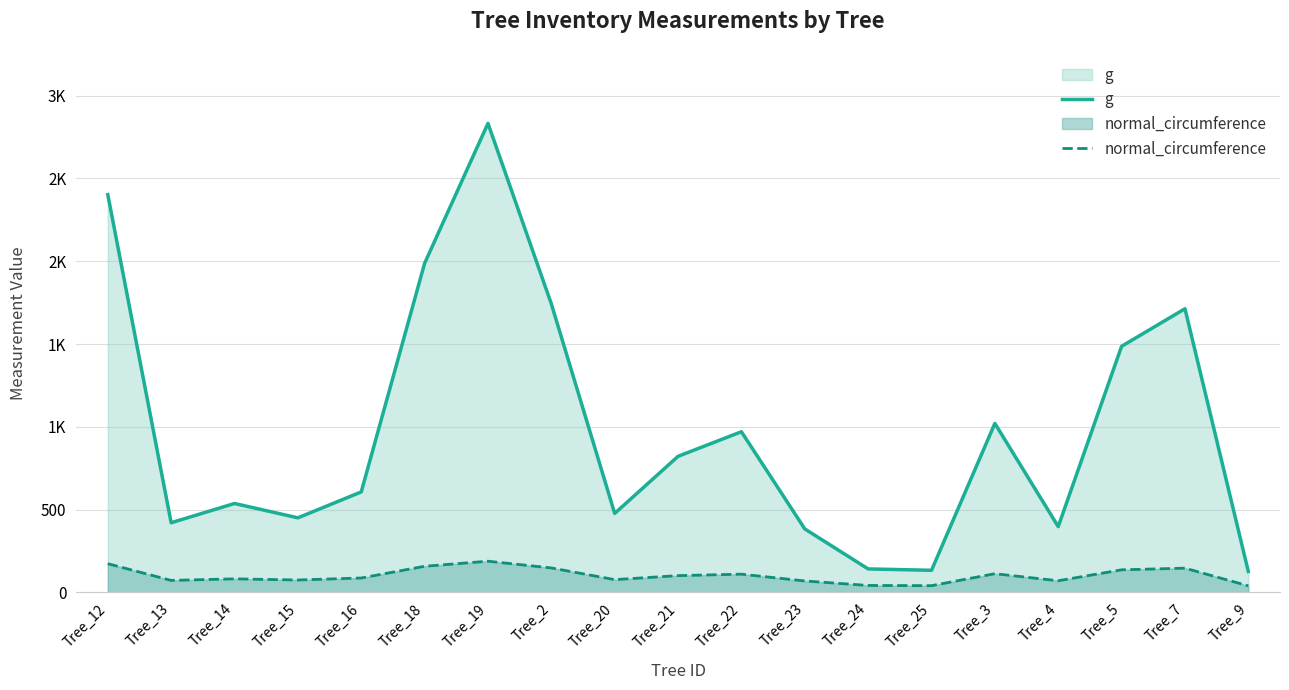

What is the lowest value of the normal_circumference series?

39.9